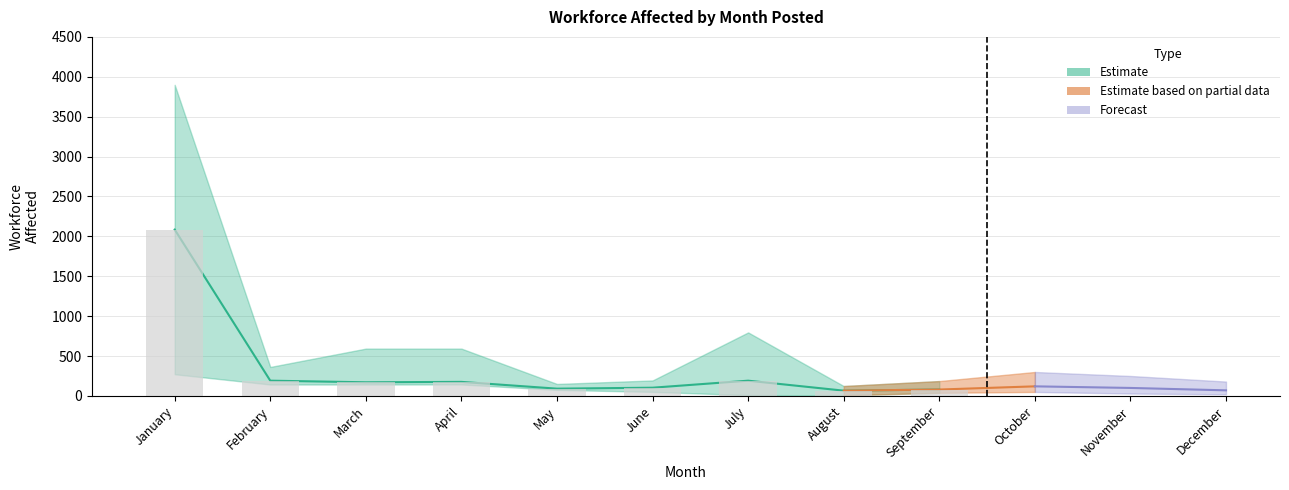

What is the value of the 4th bar from the left?

176